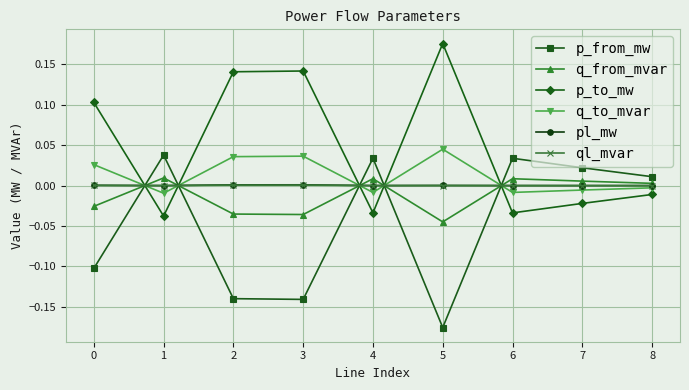

How many times do p_from_mw and p_to_mw cross each other?

5